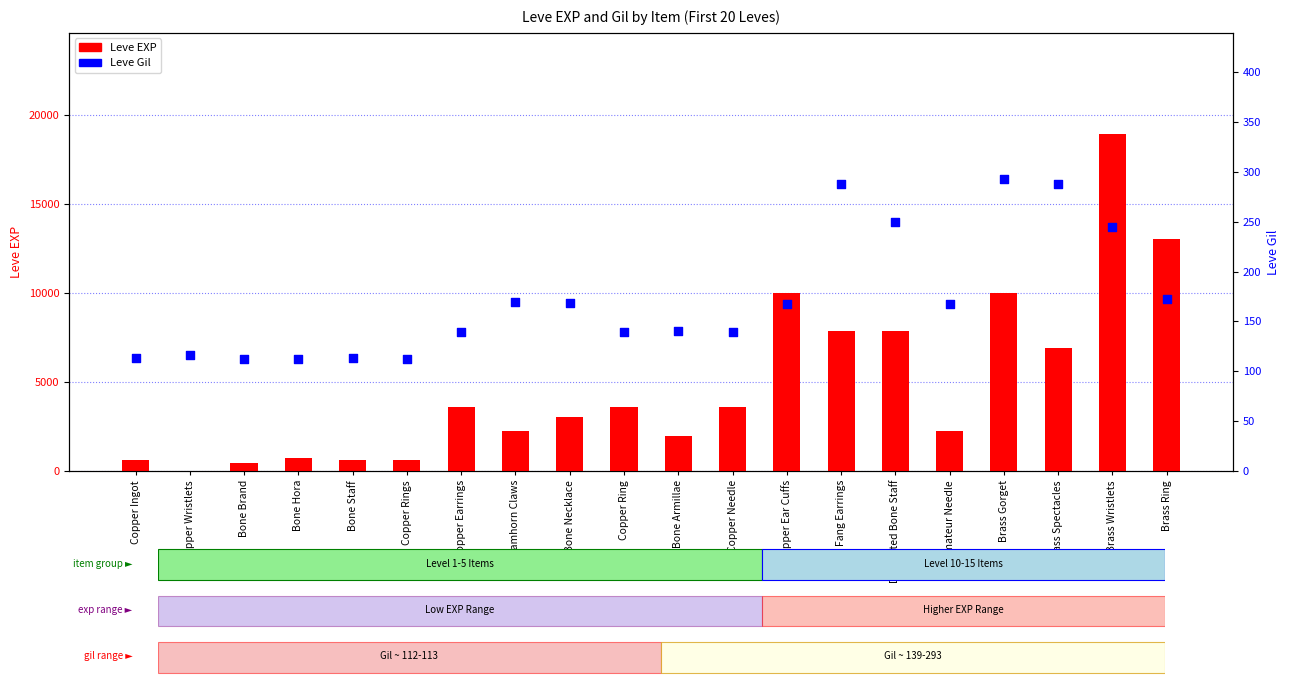

At how many categories does at least one series exceed 1920?

14